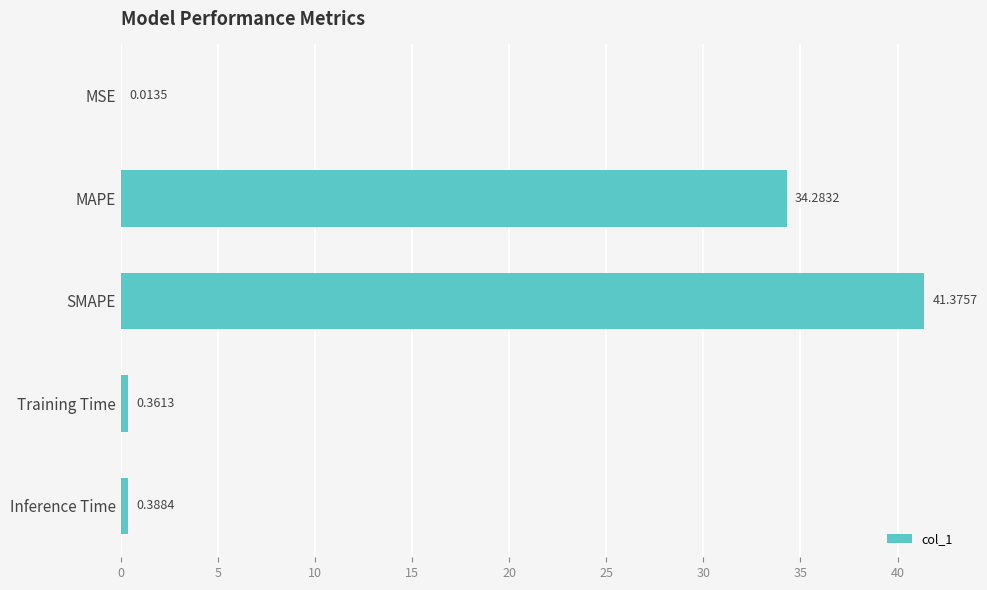

At which category does the chart reach its peak across all series?

SMAPE